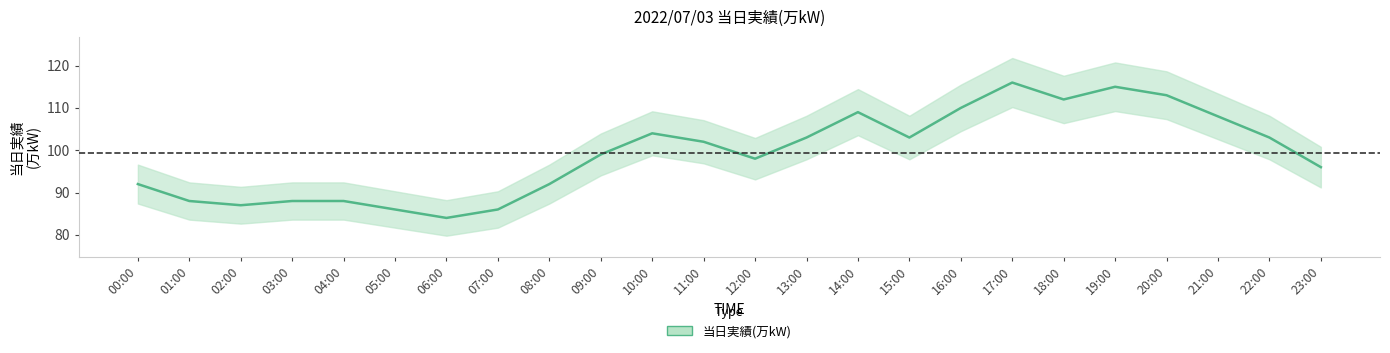

What is the difference between the second highest and second lowest values?

29